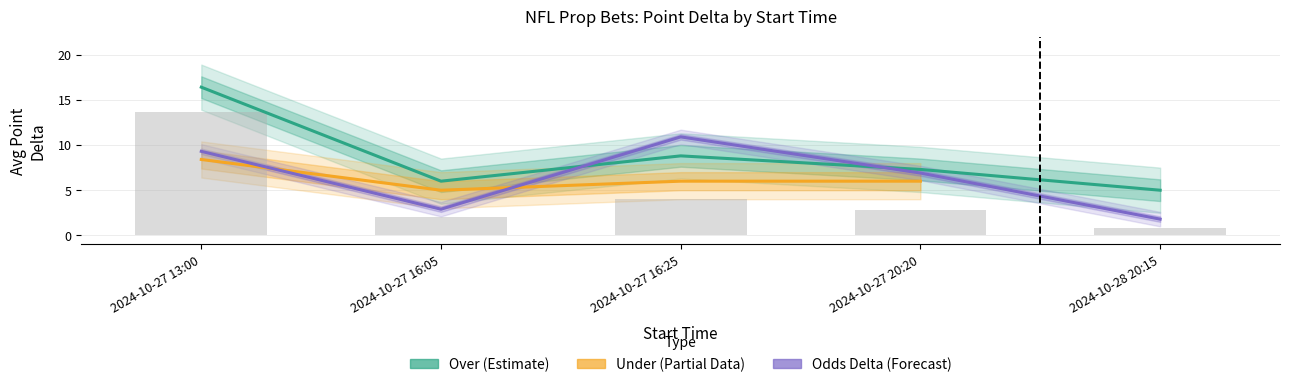

Which series has the largest range (max minus min)?

Avg Point (Over)